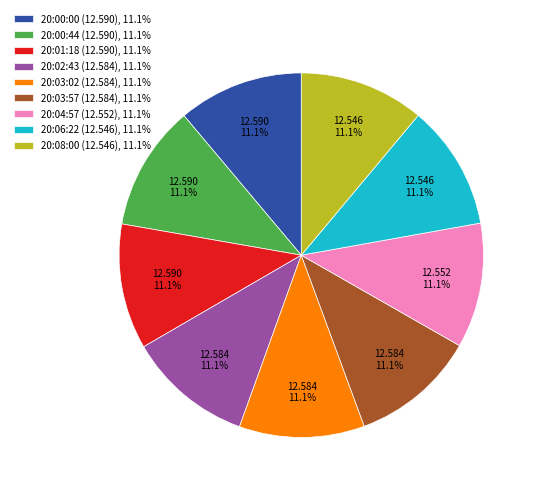

Is 20:00:00 the majority of the pie?

No